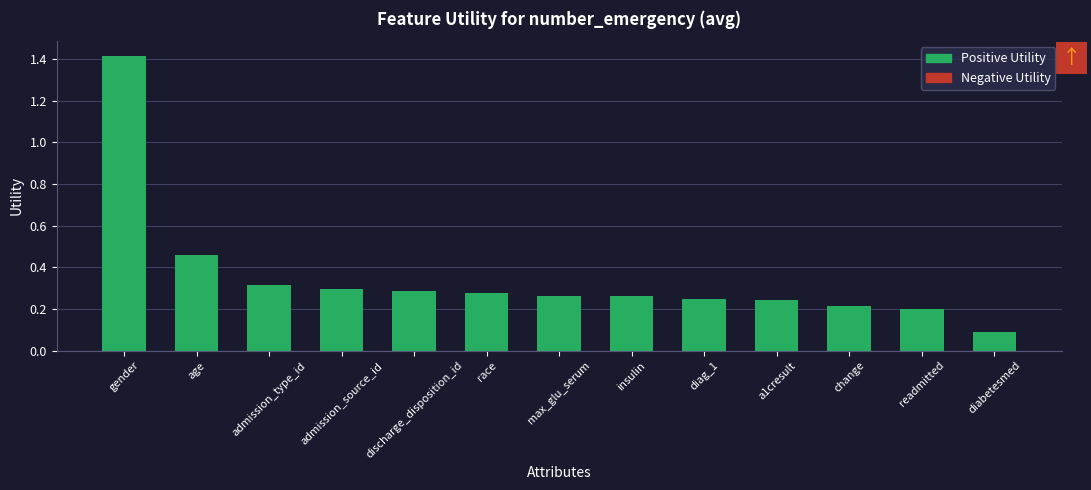

What is the difference between the values at admission_type_id and change?

0.1